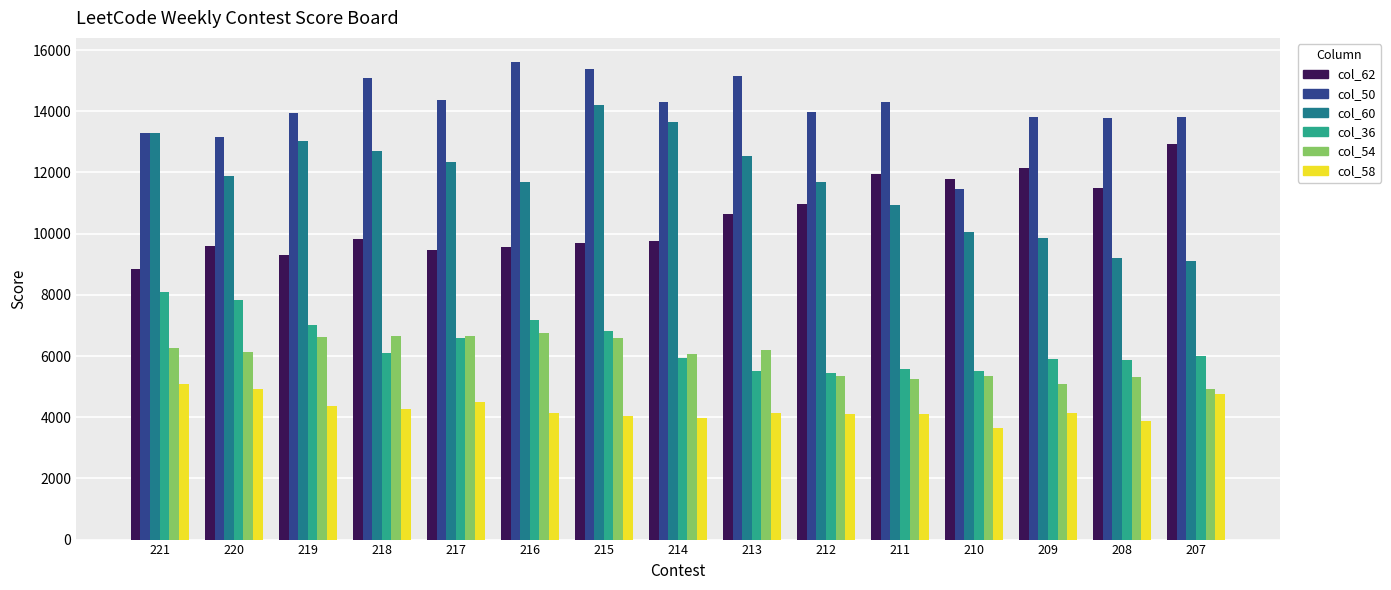

What is the sum of all col_54 values?

89166